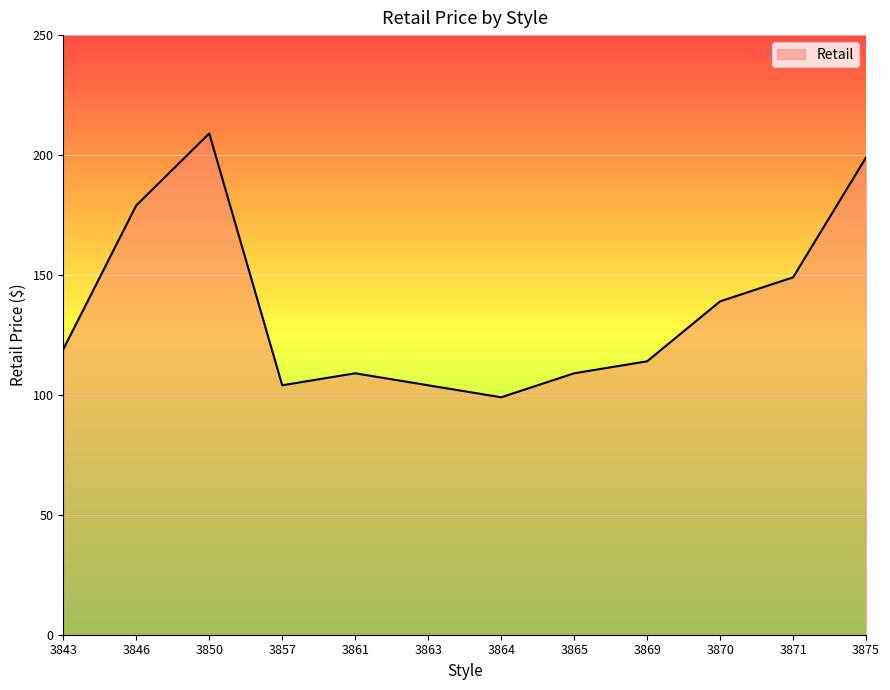

At which category does the data reach its first local valley?

3857